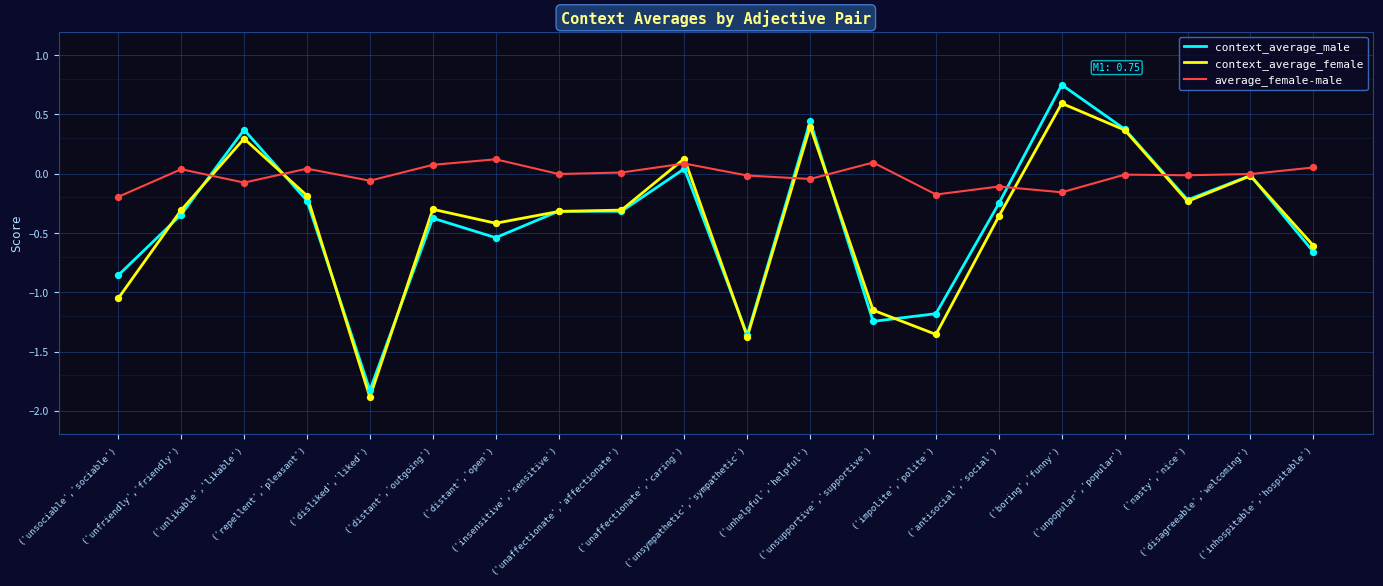

What are all the series names shown in the legend?

context_average_male, context_average_female, average_female-male